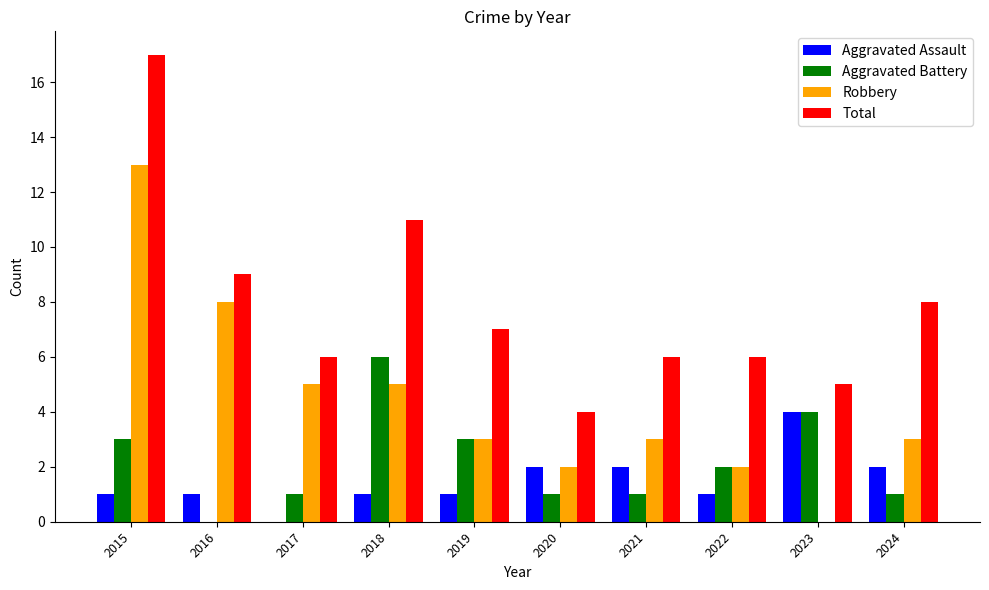

At which label does Robbery first exceed 3?

2015